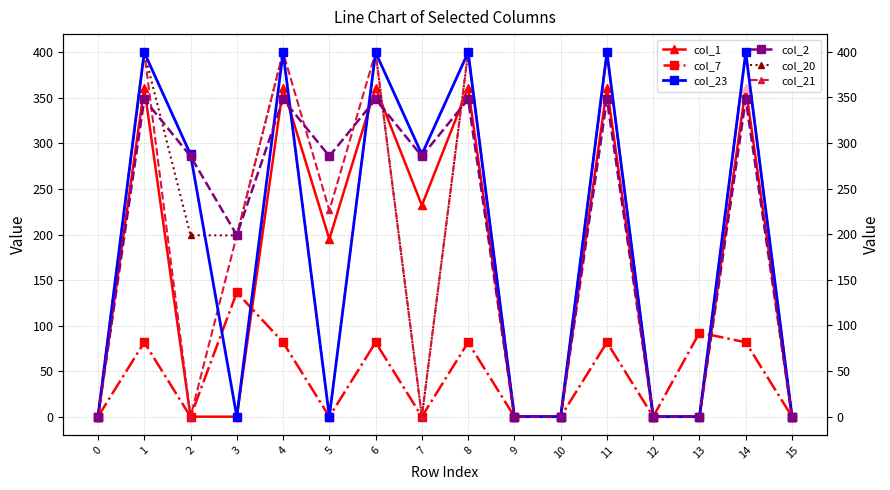

Reading left to right, transcribe all the data shown in this chart.

col_1: 0=0.0	1=361.1	2=0.0	3=0.0	4=361.1	5=194.9	6=361.1	7=231.9	8=361.1	9=0.0	10=0.0	11=361.1	12=0.0	13=0.0	14=361.1	15=0.0
col_7: 0=0.0	1=81.6	2=0.0	3=136.4	4=81.6	5=0.0	6=81.6	7=0.0	8=81.6	9=0.0	10=0.0	11=81.6	12=0.0	13=92.3	14=81.6	15=0.0
col_20: 0=0.0	1=400.0	2=199.2	3=199.0	4=400.0	5=0.0	6=400.0	7=0.0	8=400.0	9=0.0	10=0.0	11=400.0	12=0.0	13=0.0	14=400.0	15=0.0
col_21: 0=0.0	1=400.0	2=0.0	3=199.0	4=400.0	5=226.4	6=400.0	7=0.0	8=400.0	9=0.0	10=0.0	11=400.0	12=0.0	13=0.0	14=400.0	15=0.0
col_23: 0=0.0	1=399.4	2=287.5	3=0.0	4=399.4	5=0.0	6=399.4	7=287.5	8=399.4	9=0.0	10=0.0	11=399.4	12=0.0	13=0.0	14=399.4	15=0.0
col_2: 0=0.0	1=347.9	2=285.5	3=199.0	4=347.9	5=285.5	6=347.9	7=285.5	8=347.9	9=0.0	10=0.0	11=347.9	12=0.0	13=0.0	14=347.9	15=0.0